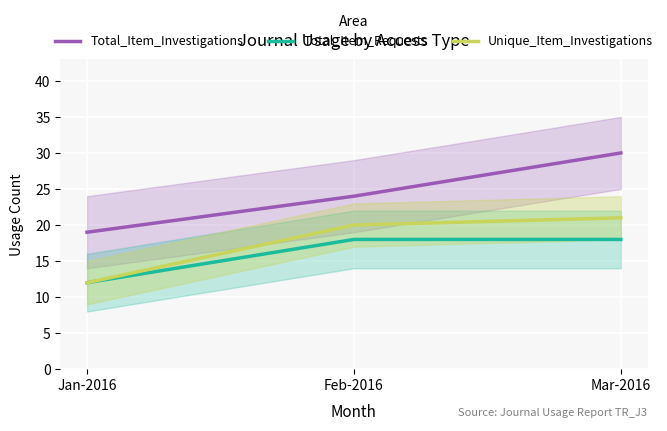

What position from the left is Mar-2016?

3